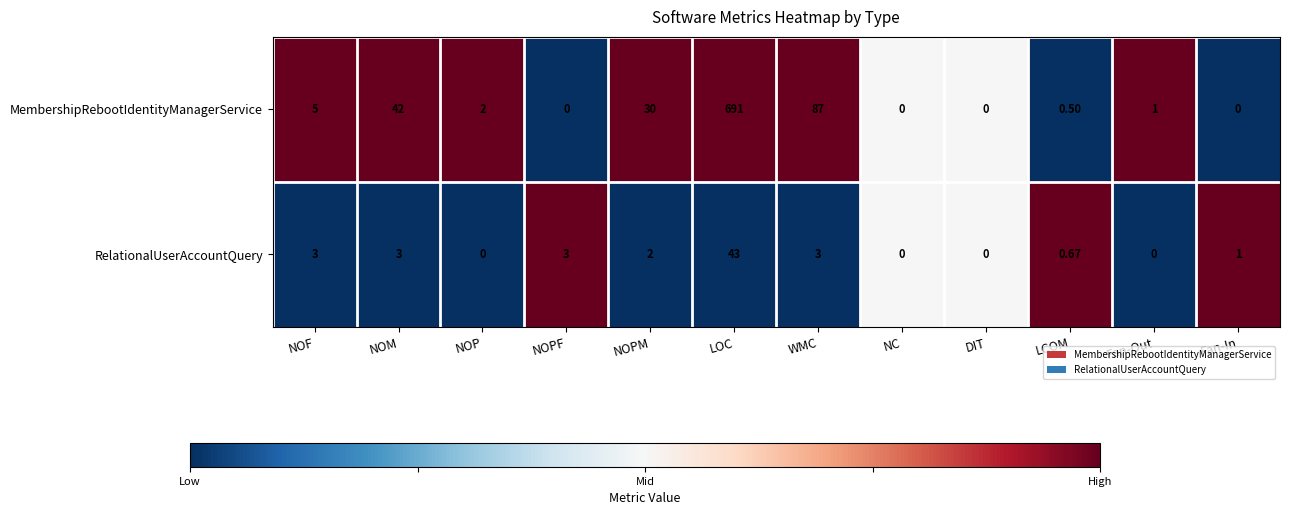

List the series in order of their peak value, lowest first.

RelationalUserAccountQuery, MembershipRebootIdentityManagerService